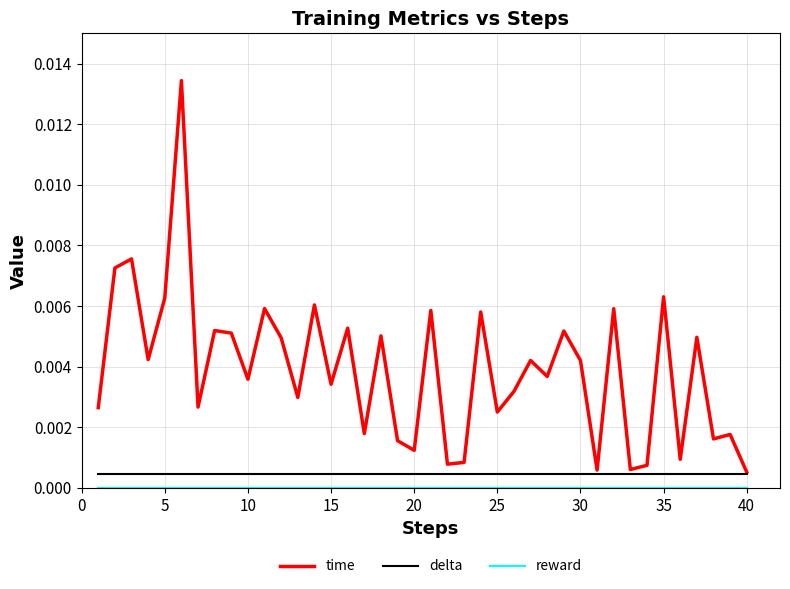

Is this an area chart (filled region under the line)?

No